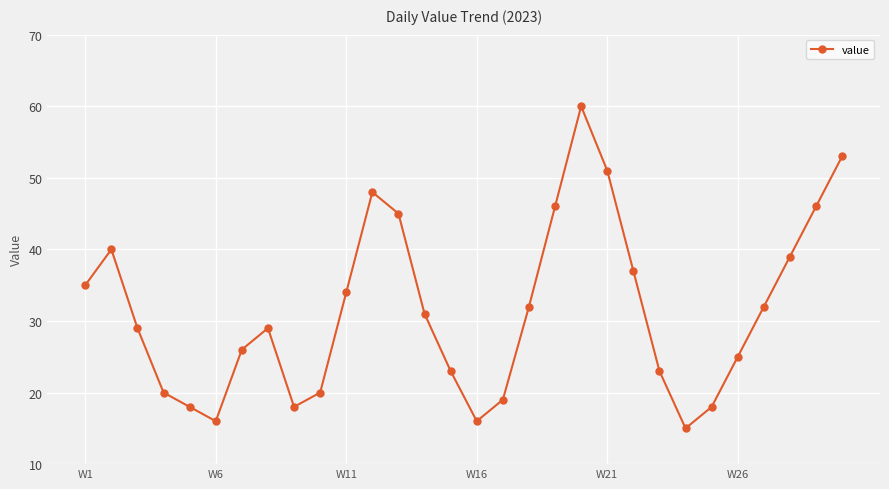

What is the sum of all values?

944